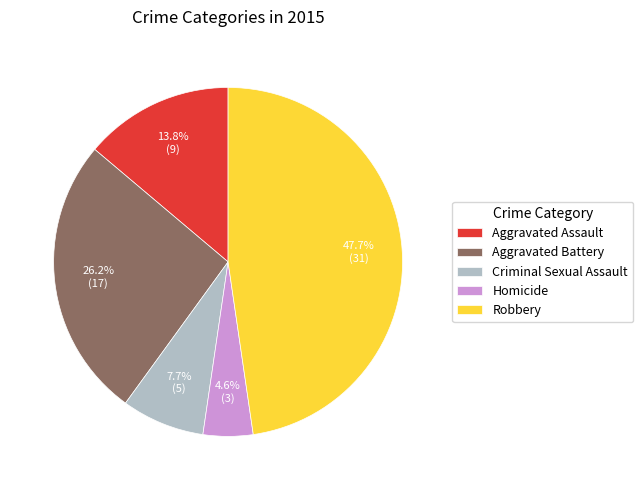

Does Homicide represent more than half of the total?

No